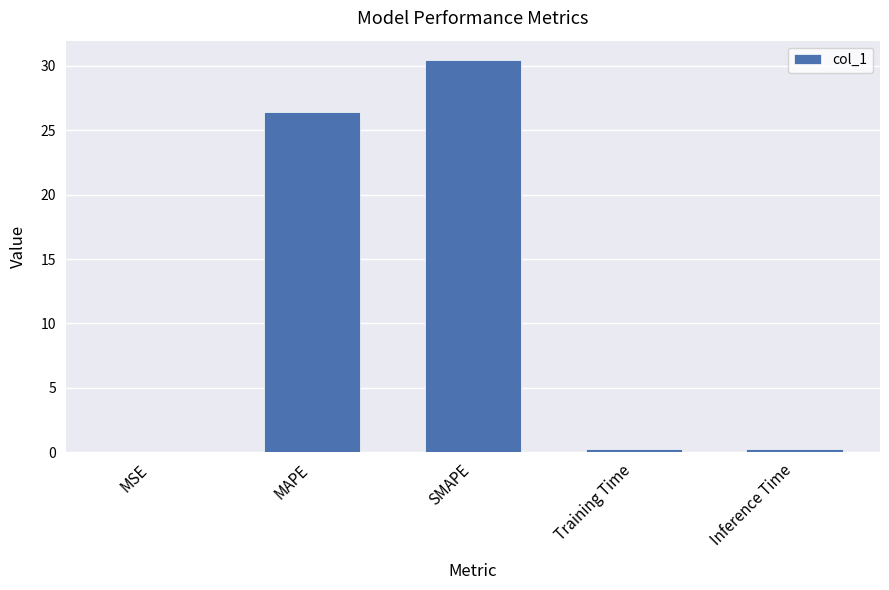

The value at MAPE is 26.4. True or false?

True